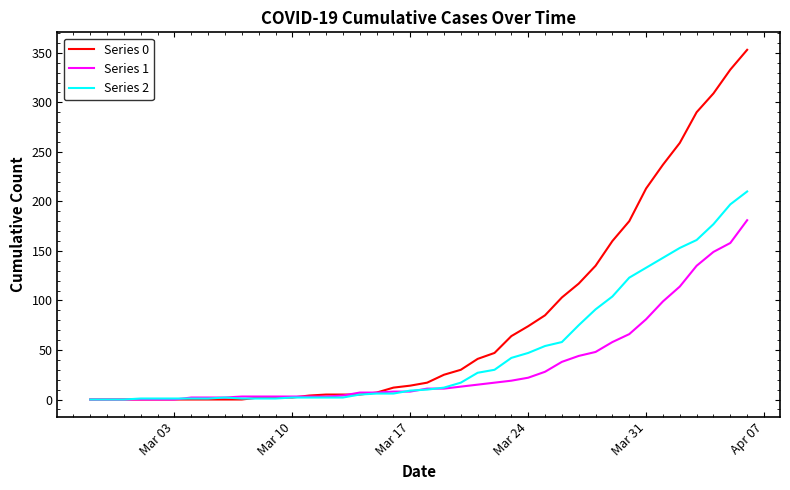

Which series has the largest range (max minus min)?

Series 0